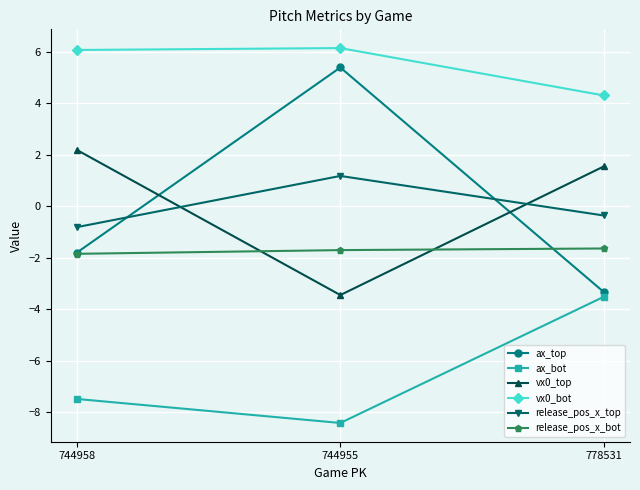

How many data points in release_pos_x_top are above 0?

1